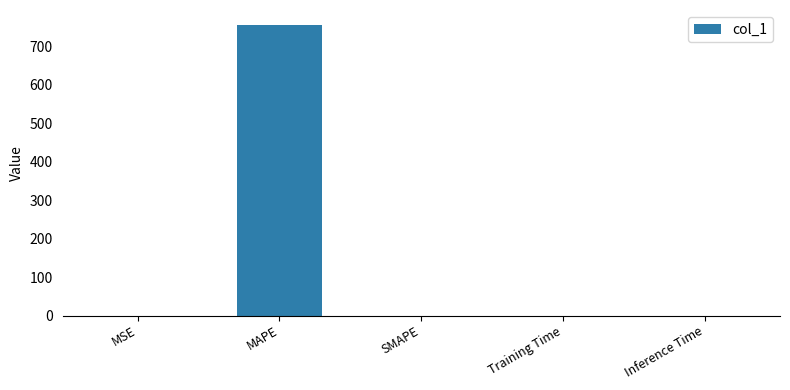

Which label corresponds to the largest value in the chart?

MAPE